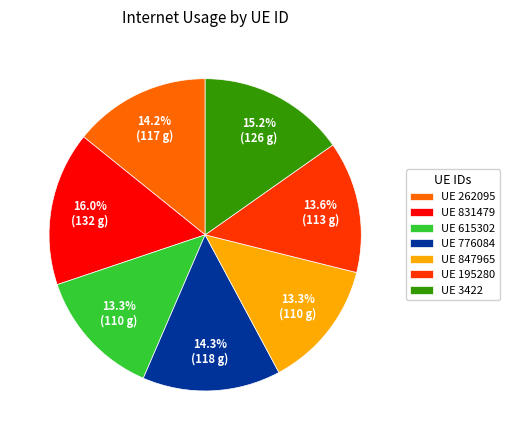

Do UE 776084 and UE 3422 together represent more than half of the pie?

No